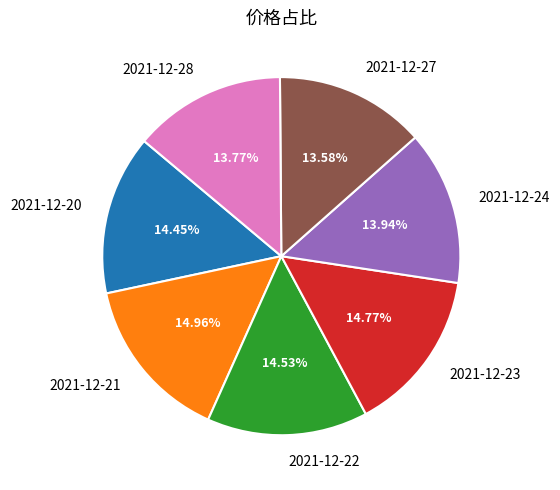

To the nearest percent, what is the difference between the largest and smallest slice percentages?

1%